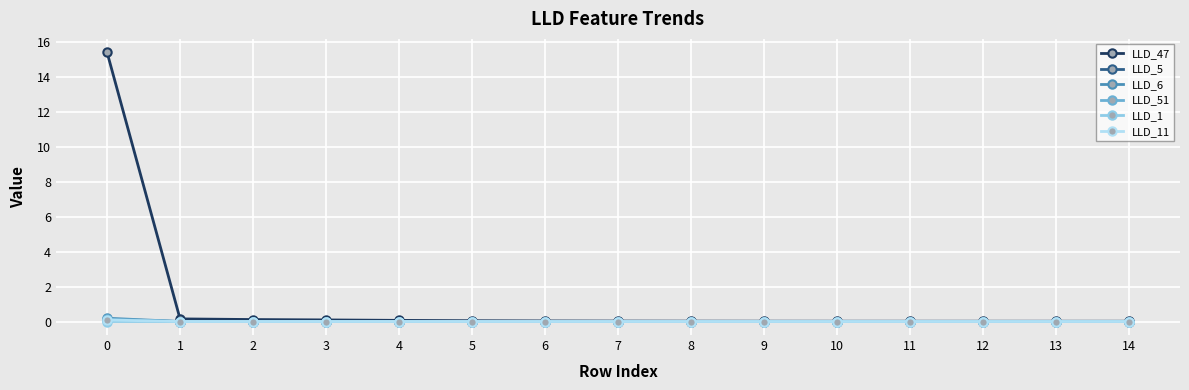

Which series has the largest total across all categories?

LLD_47